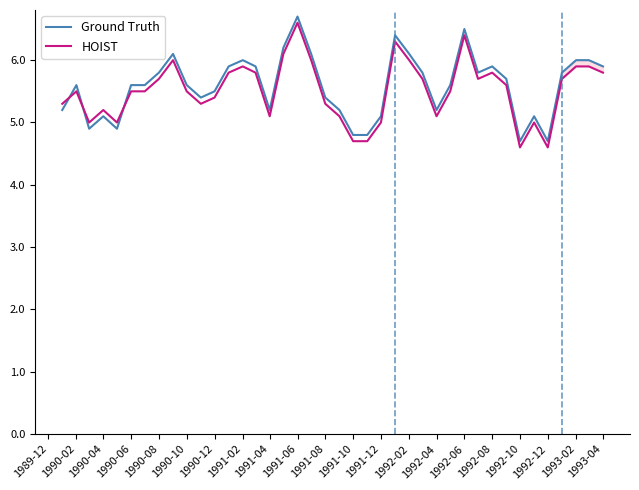

What is the spread (max minus min) of values at 1992-12?

0.1